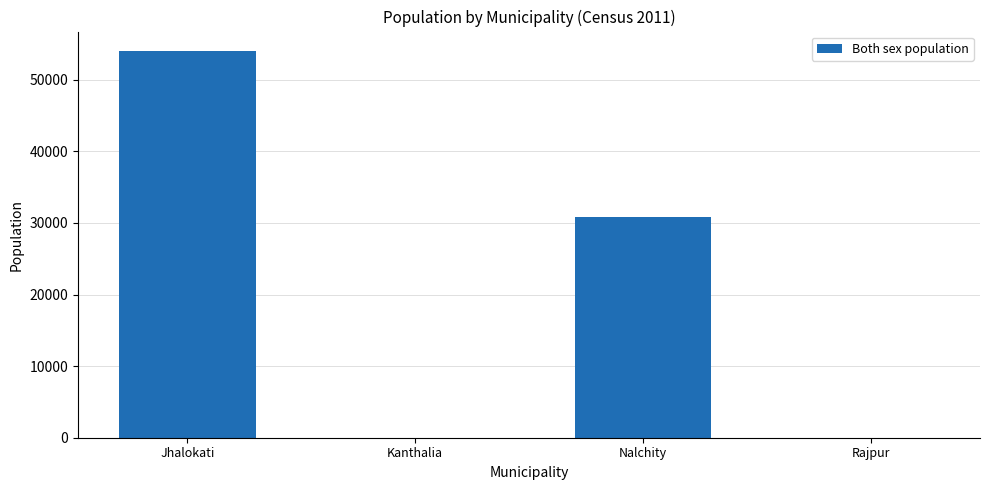

What is the sum of the values at Jhalokati and Kanthalia?

54029